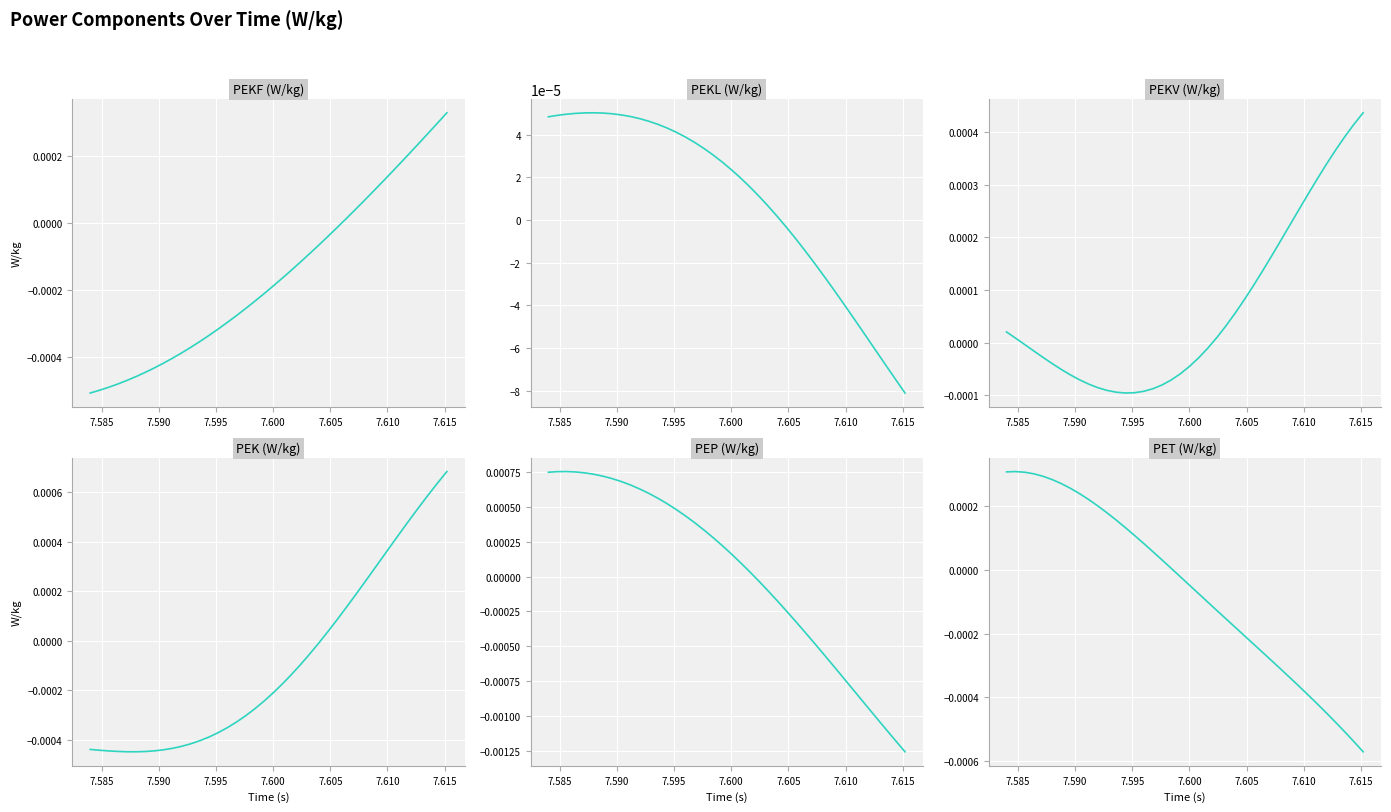

How many values in PEKV (W/kg) are below zero?

21